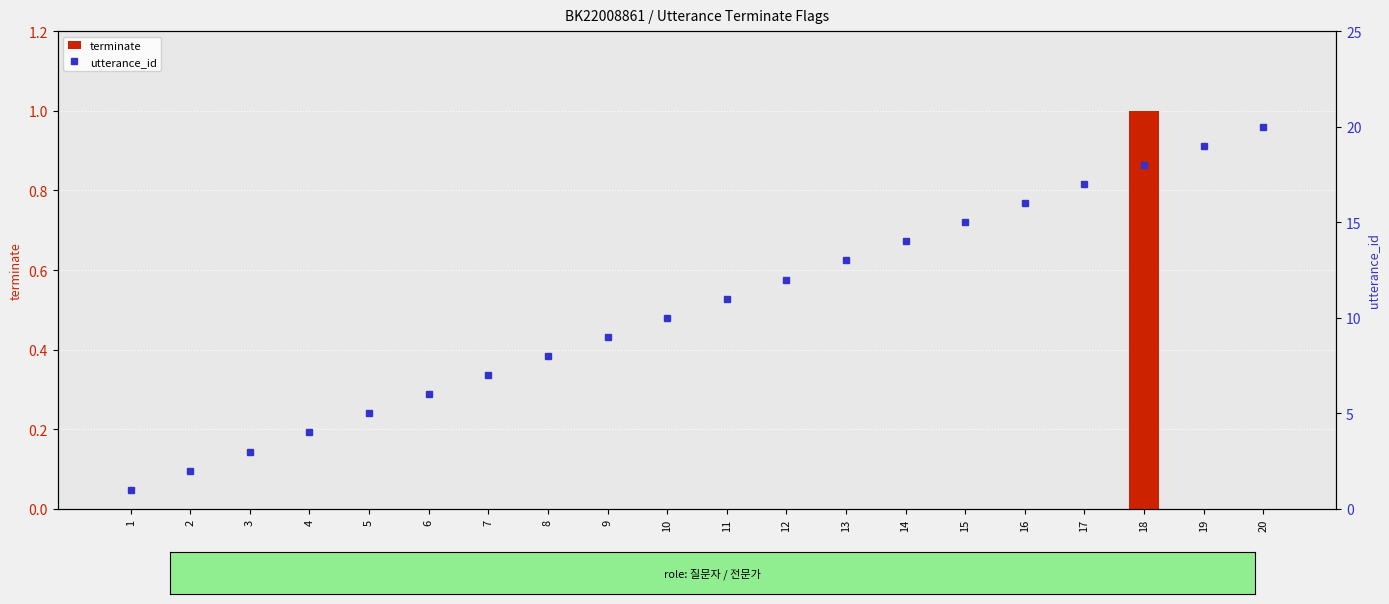

Which category has the highest value across all series?

20